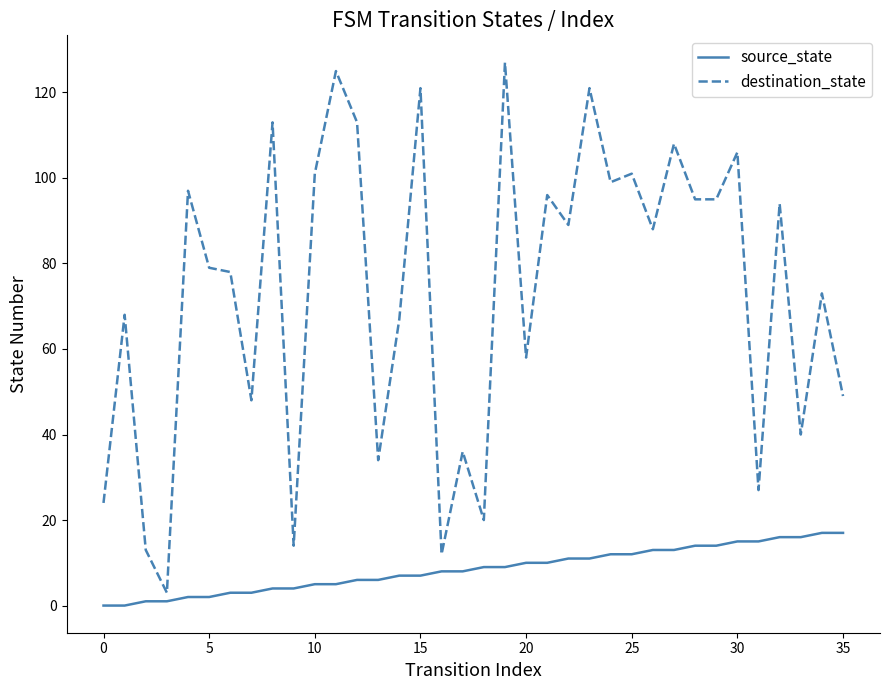

What is the average value of the destination_state series?

73